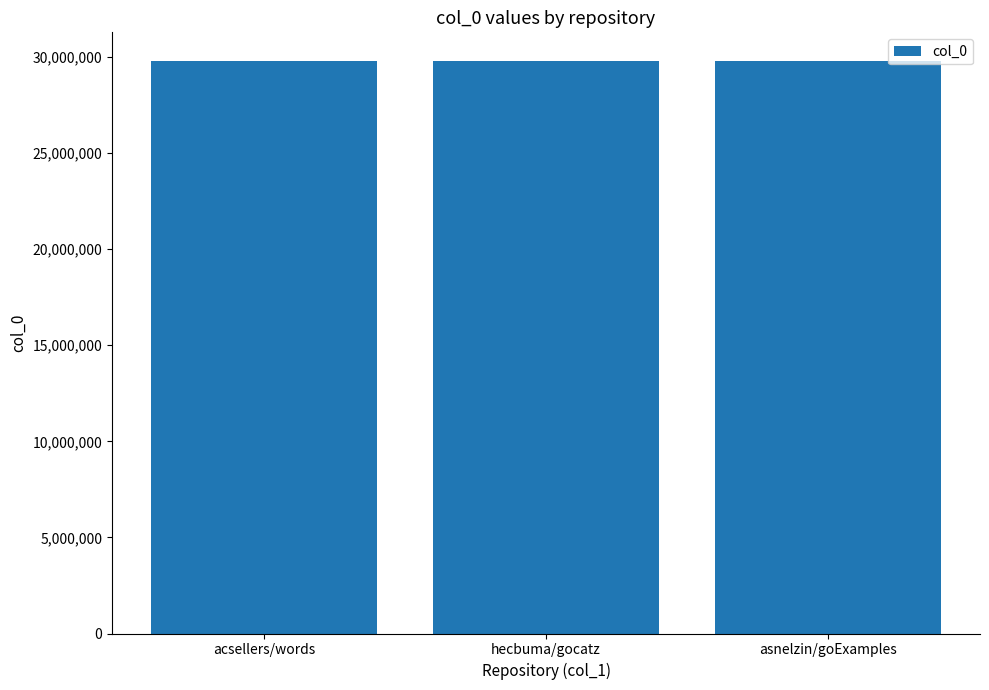

Where does the data first go above 29792353?

acsellers/words